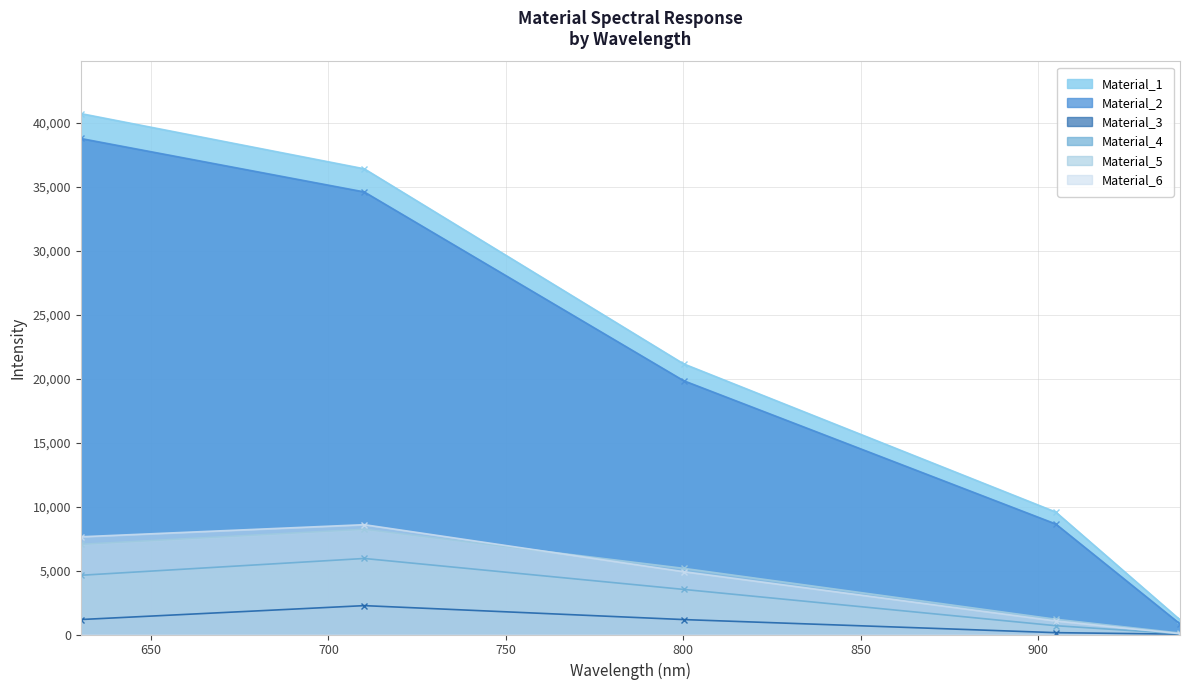

The Material_2 series shows 13874.2 at 800.131. True or false?

False